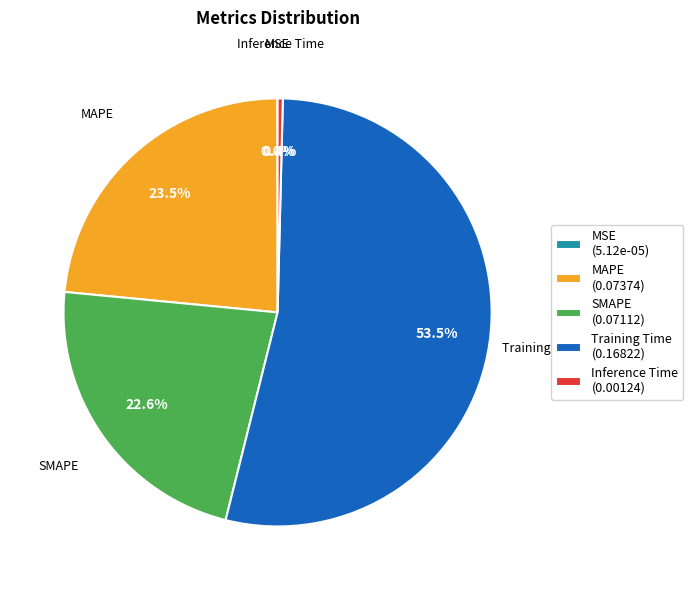

To the nearest percent, what is the combined percentage of Training Time and SMAPE?

76%